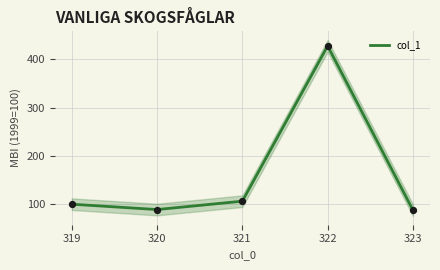

What is the change in value from 320 to 322?

+338.8